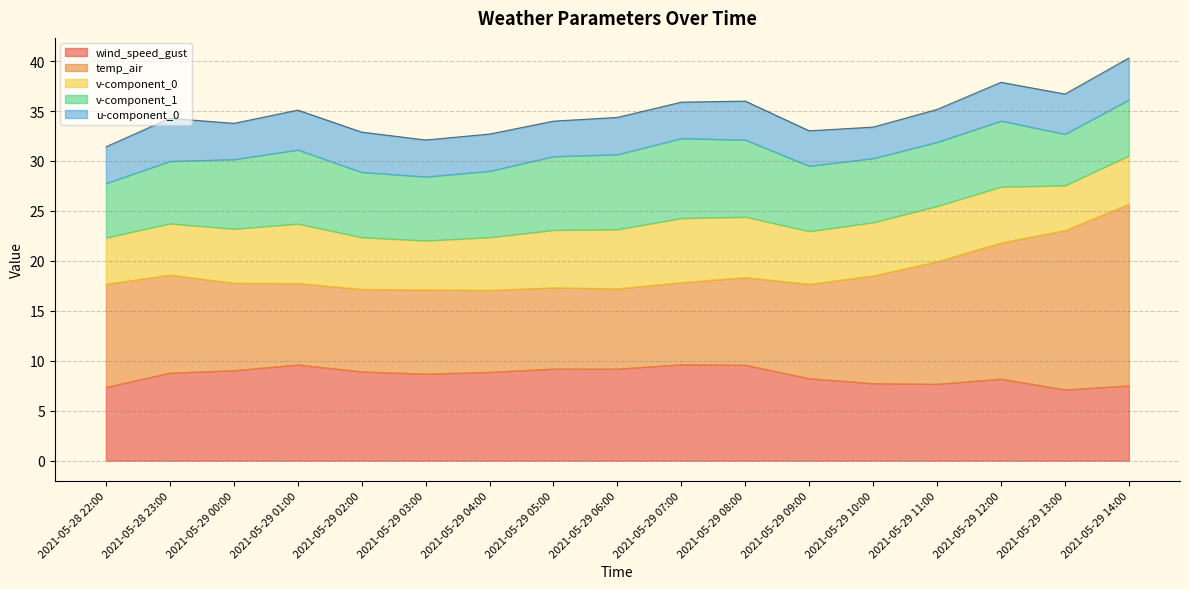

How many categories are shown in the chart?

17